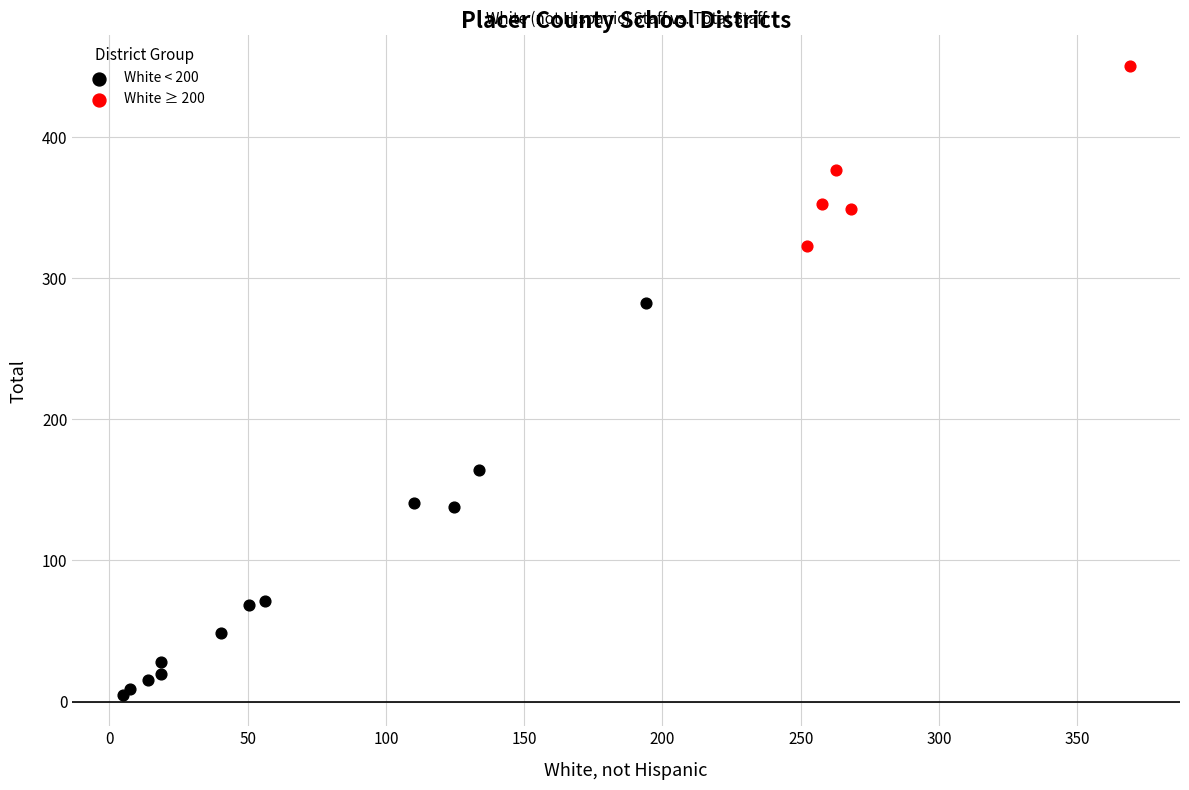

What are all the series names shown in the legend?

White < 200, White ≥ 200